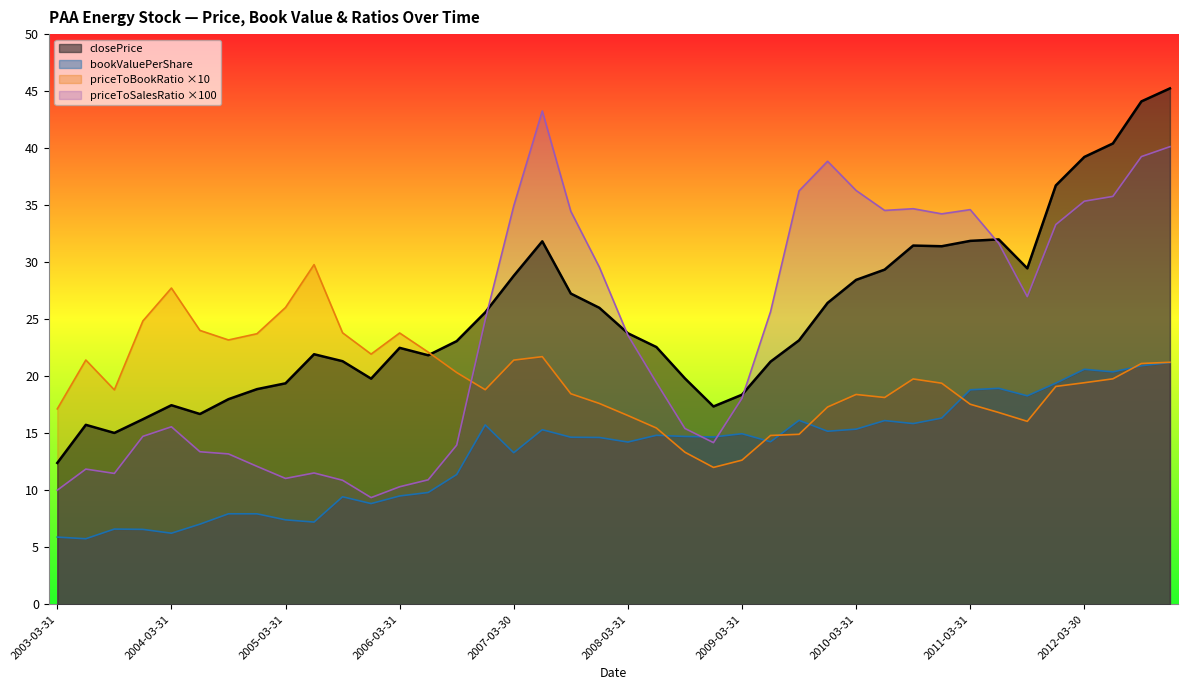

What is the difference between the maximum and minimum values in the priceToSalesRatio series?

33.9